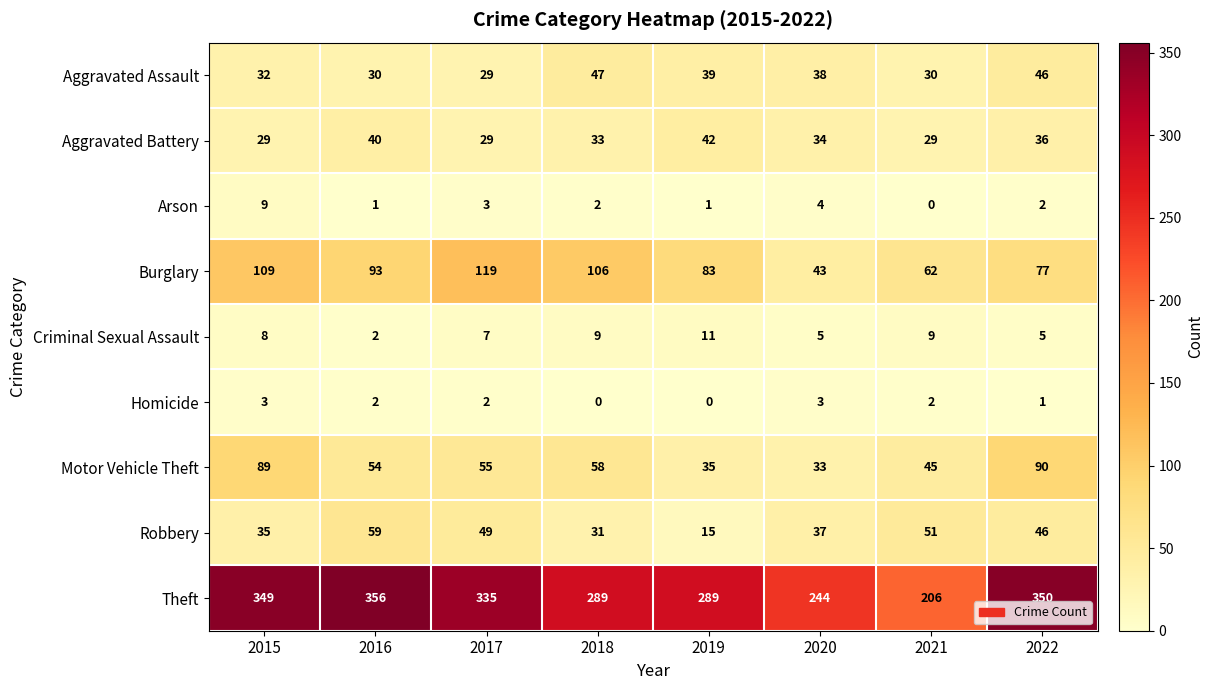

What is the average value of the Arson series?

3